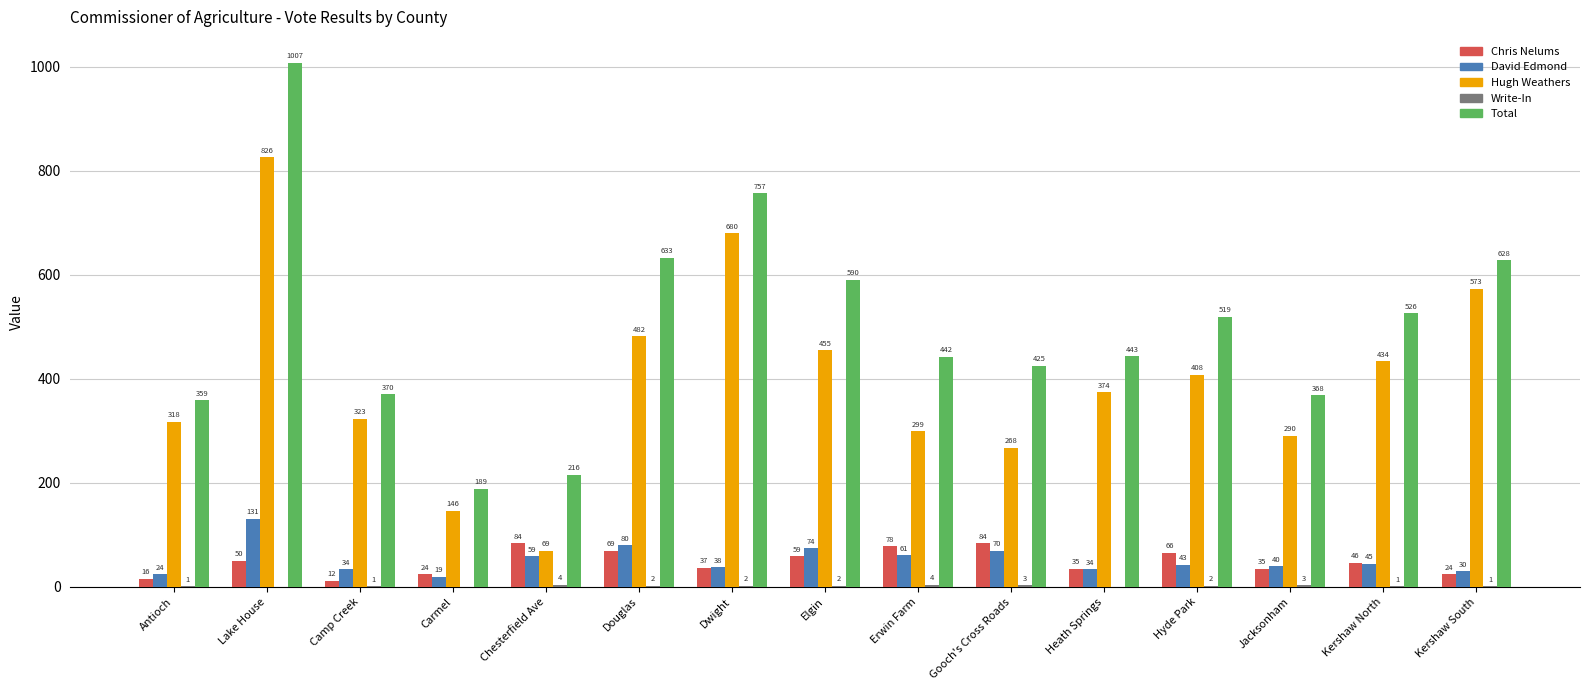

At which label does Hugh Weathers first exceed 374?

Lake House